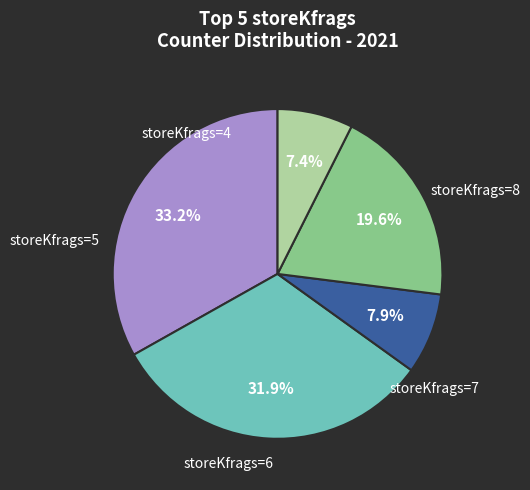

Is there a majority slice in this chart?

No